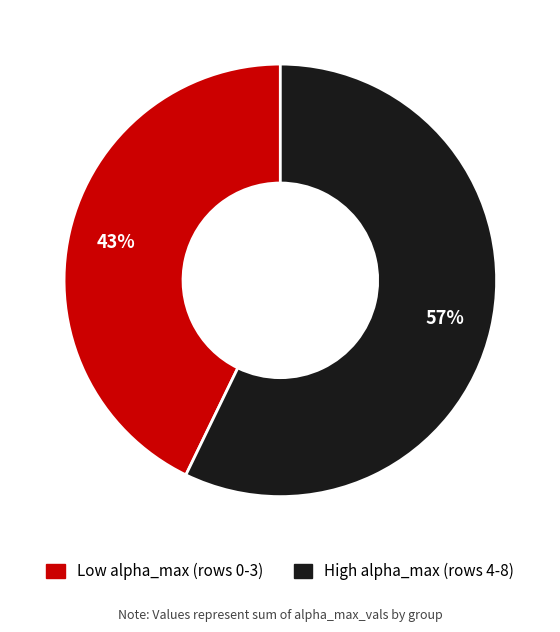

To the nearest percent, what is the difference between the largest and smallest slice percentages?

14%